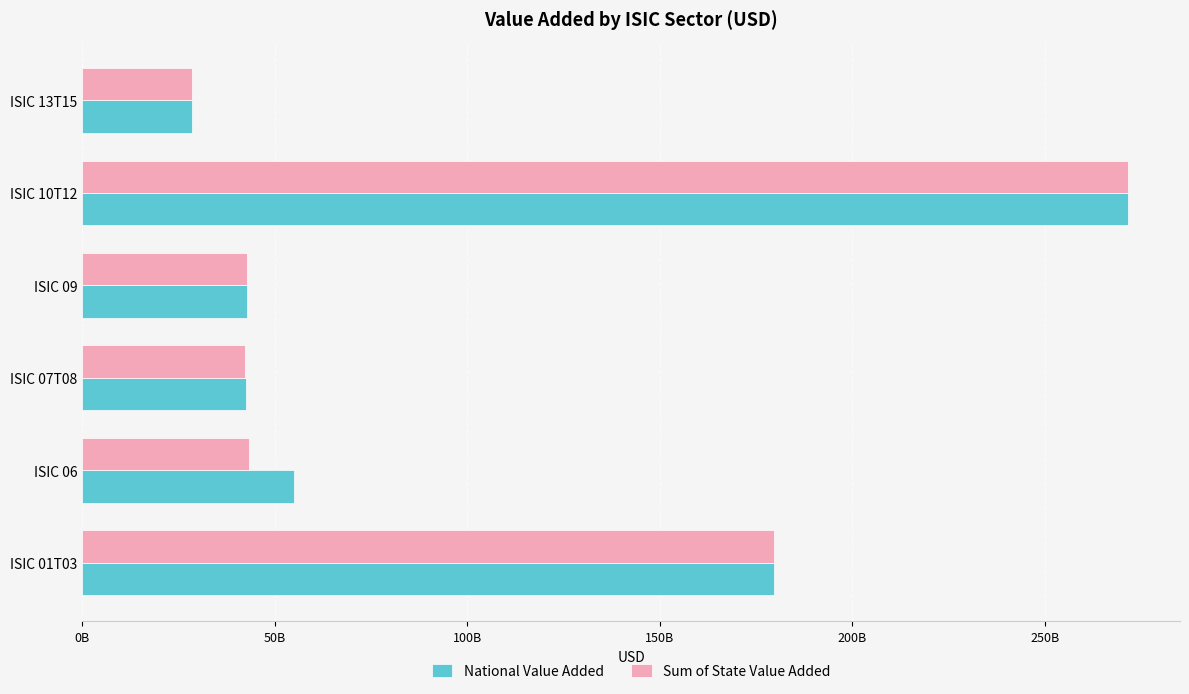

At which category is the sum across all series the highest?

ISIC 10T12